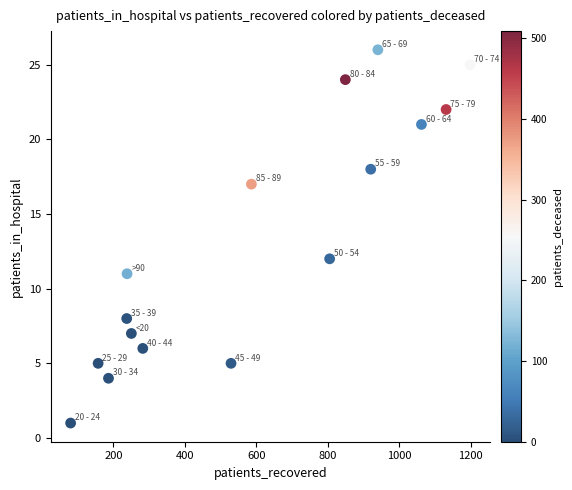

What Y value in the scatter plot is closest to 13?

12